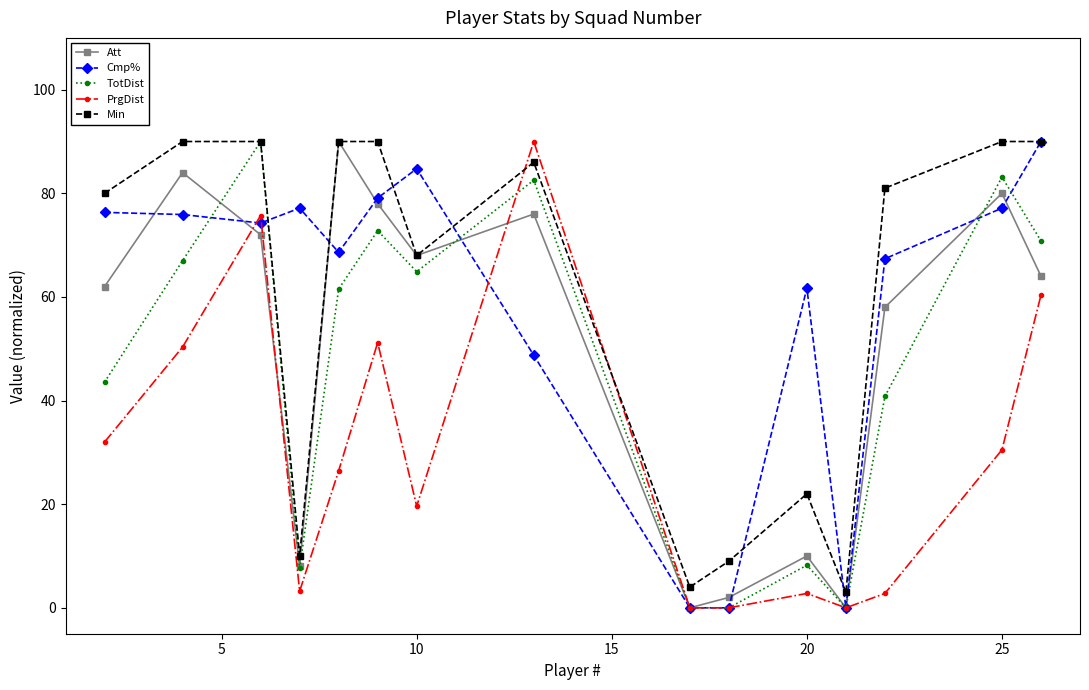

True or false: Att has more than 1 interior local peaks.

True